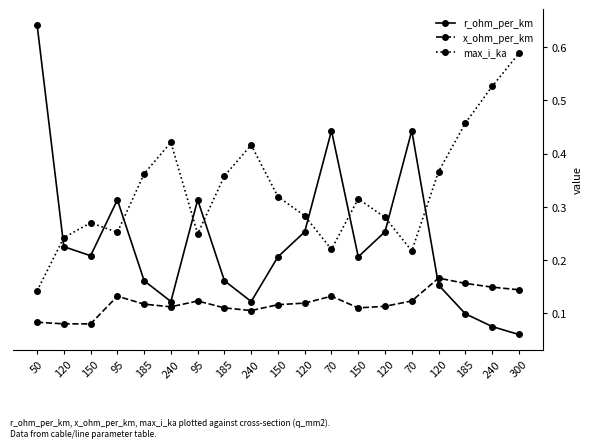

What are all the series names shown in the legend?

r_ohm_per_km, x_ohm_per_km, max_i_ka